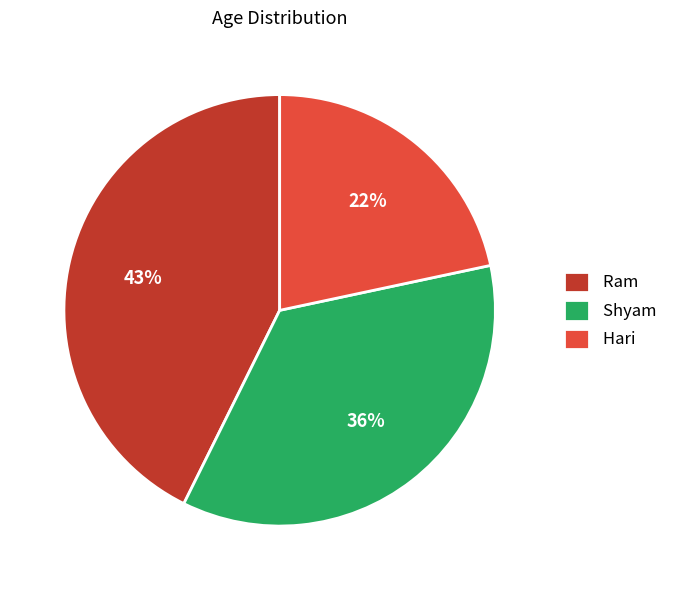

Does Ram represent more than half of the total?

No